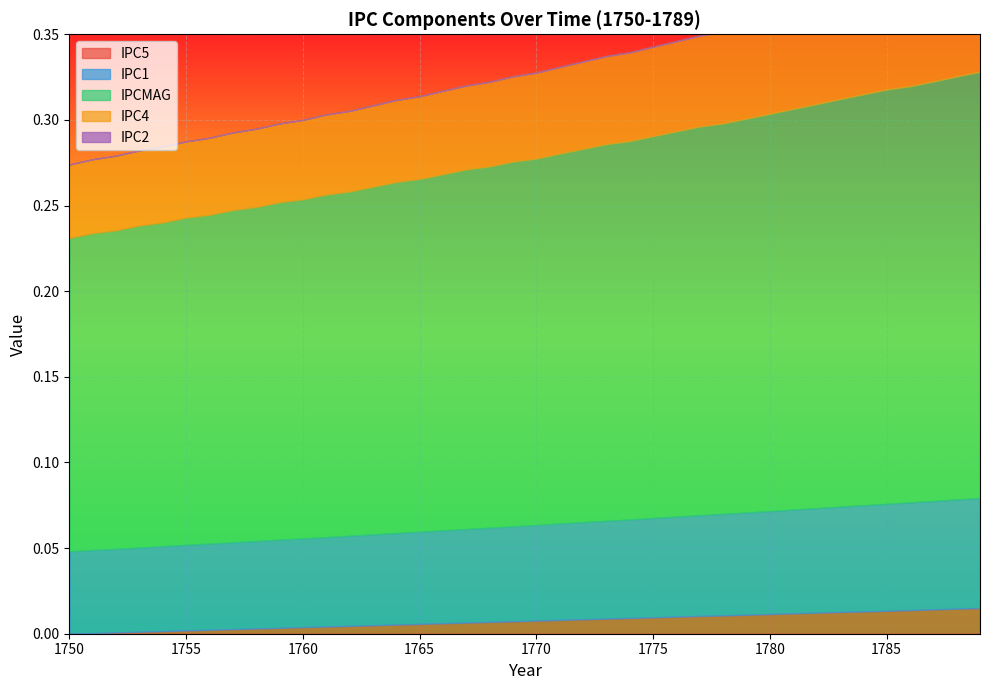

The IPCMAG series shows 0.2 at 1752. True or false?

True